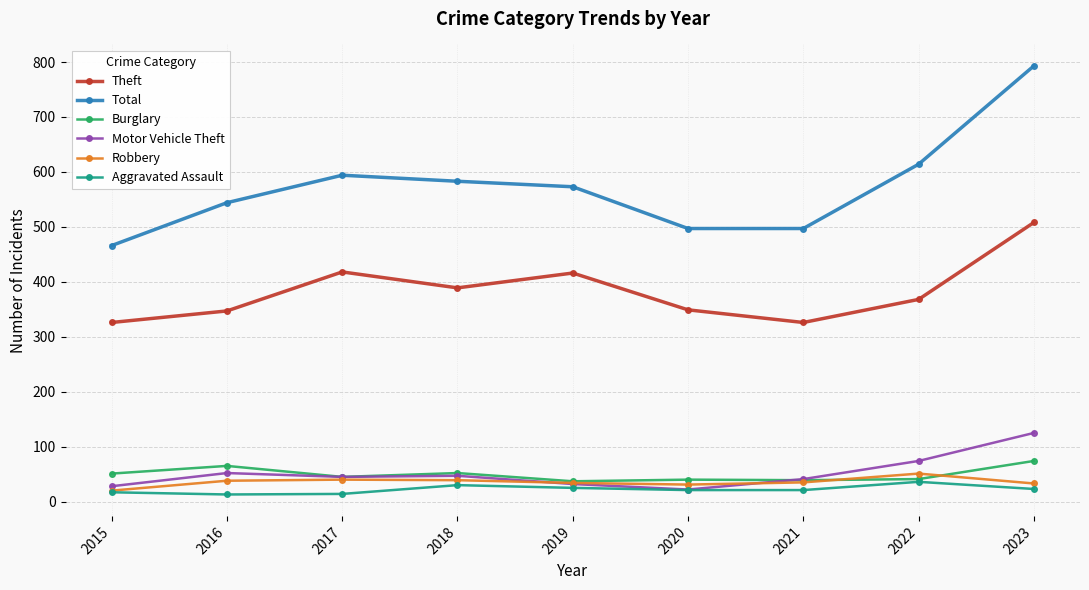

Where is the first local minimum for Burglary?

2017